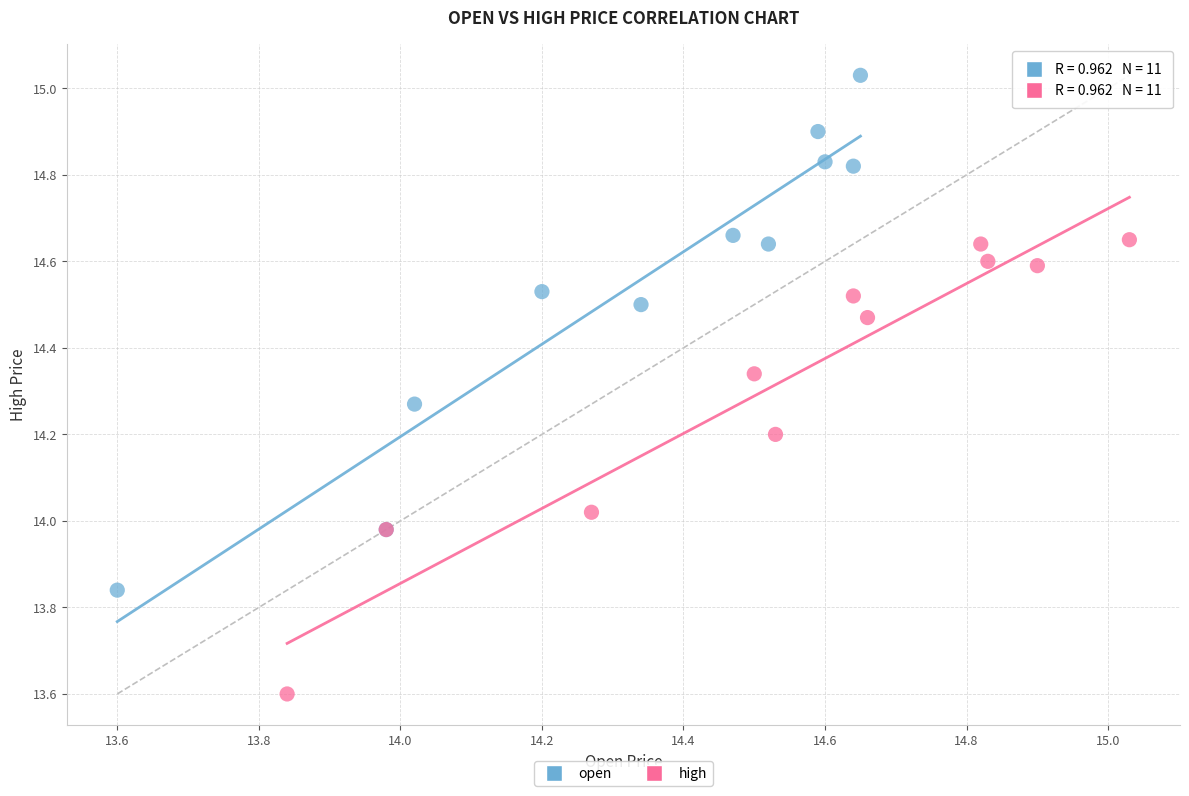

Which series contains the highest Y value?

open